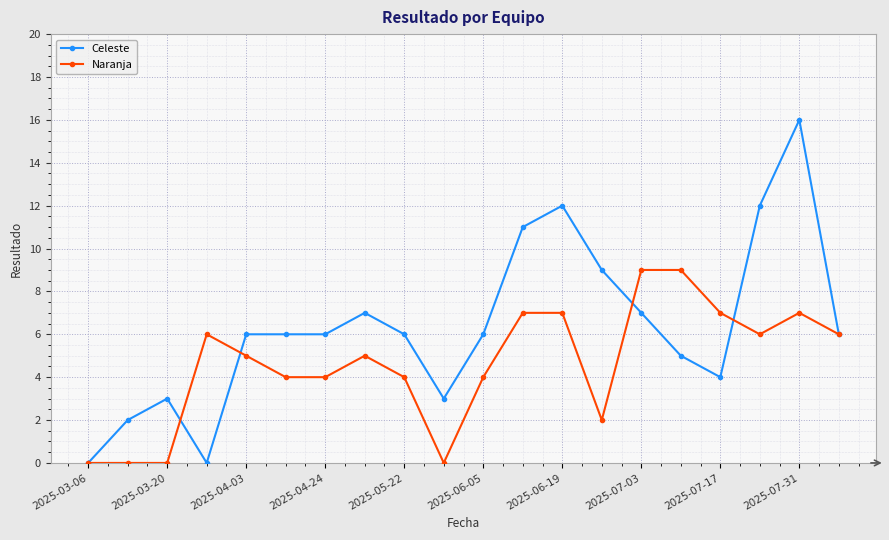

At how many categories does at least one series exceed 1?

19